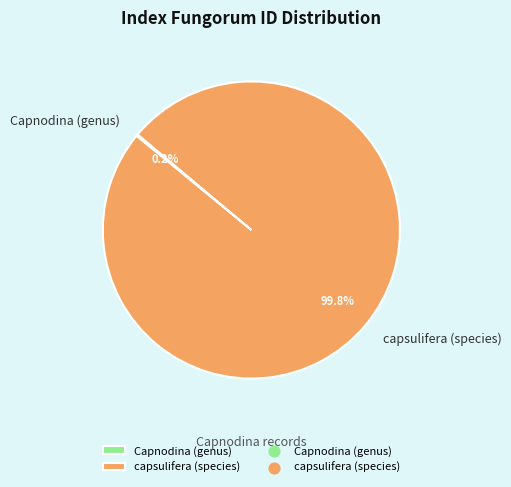

What is the largest slice in the pie chart?

capsulifera (species)